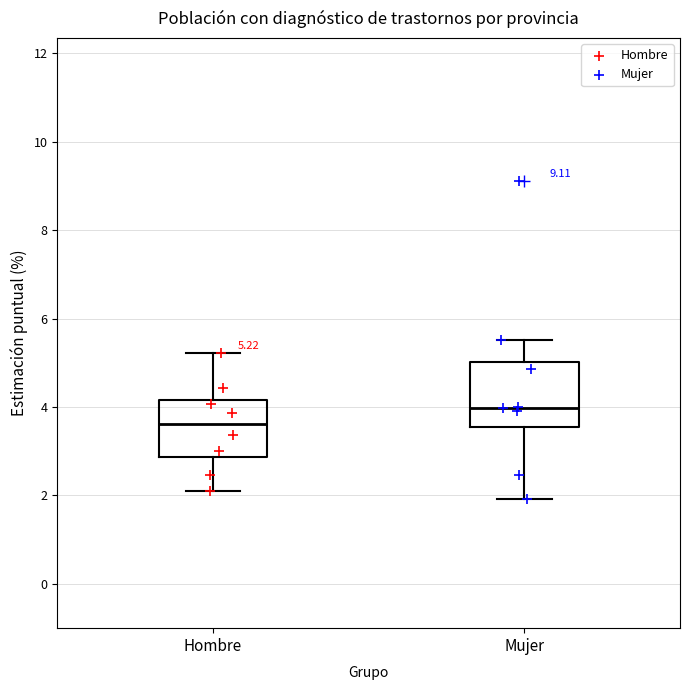

Which box's median line is the lowest?

Hombre